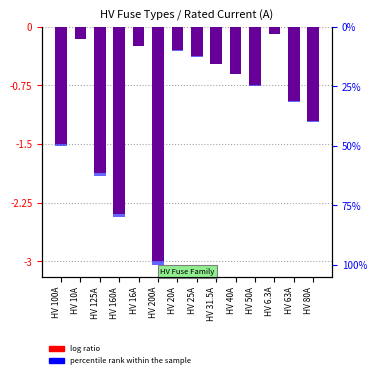

Where is log ratio nearest to the value -1?

HV 63A